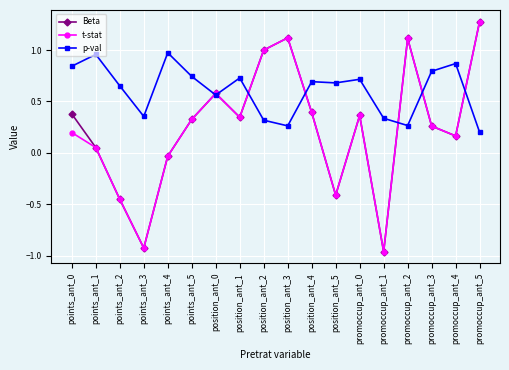

Where is t-stat nearest to the value 0?

points_ant_4